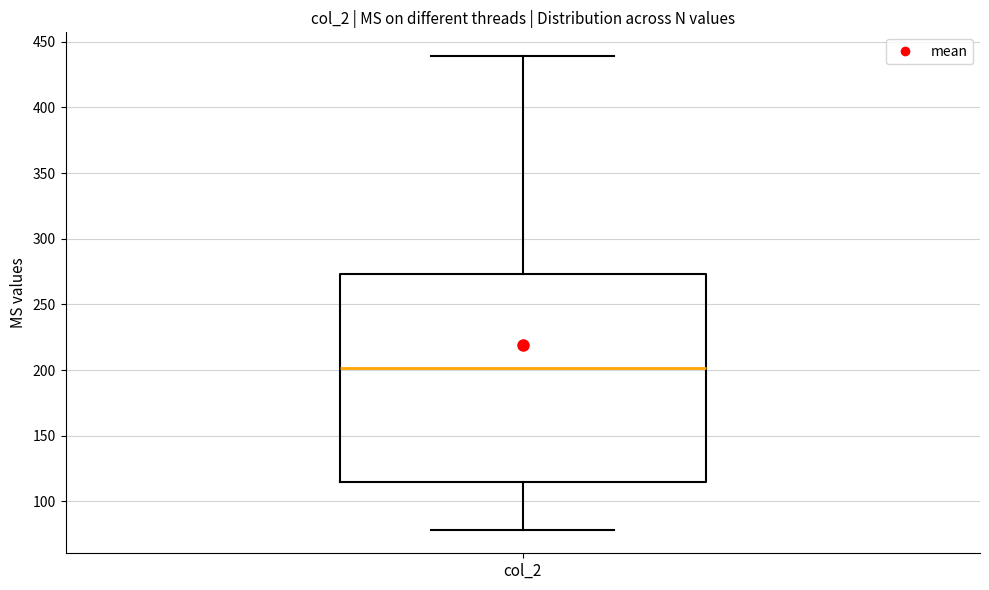

Where is the lower edge of the box for col_2 on the y-axis? The values are not printed on the chart, so give them approximately, as read against the axis.

115